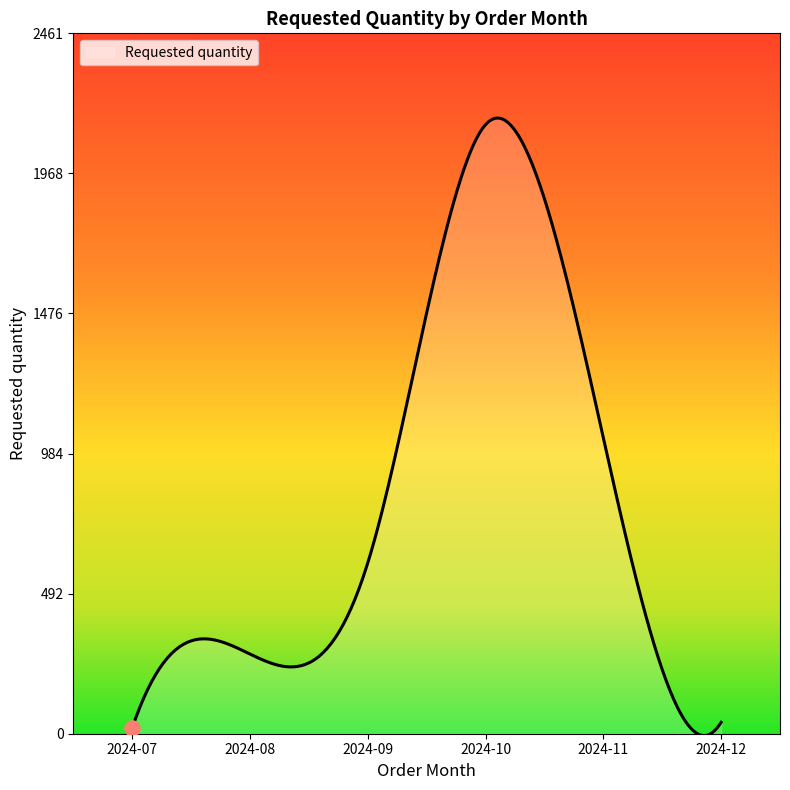

What is the maximum value shown in the chart?

2163.2